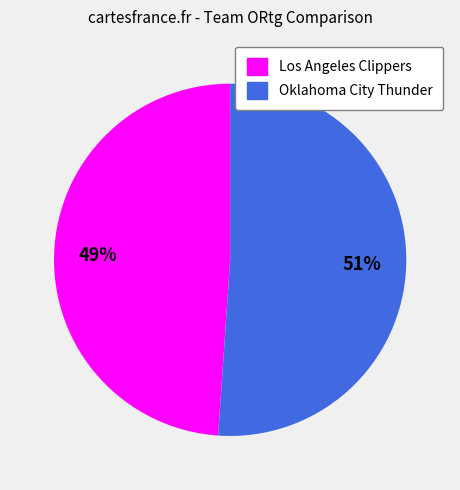

Is the sum of Oklahoma City Thunder and Los Angeles Clippers greater than half?

Yes